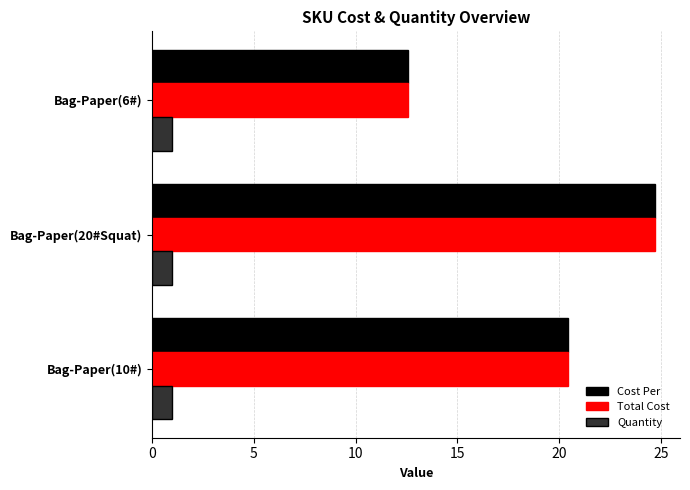

What is the maximum value shown in the chart?

24.7